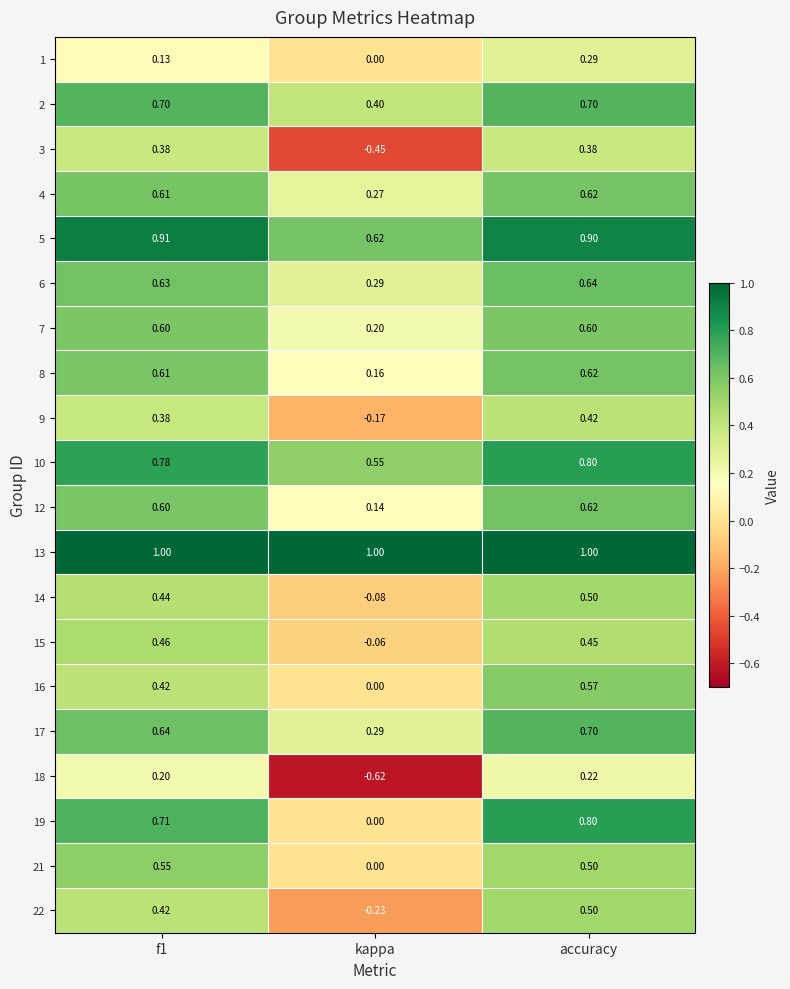

At which category is the sum across all series the highest?

accuracy